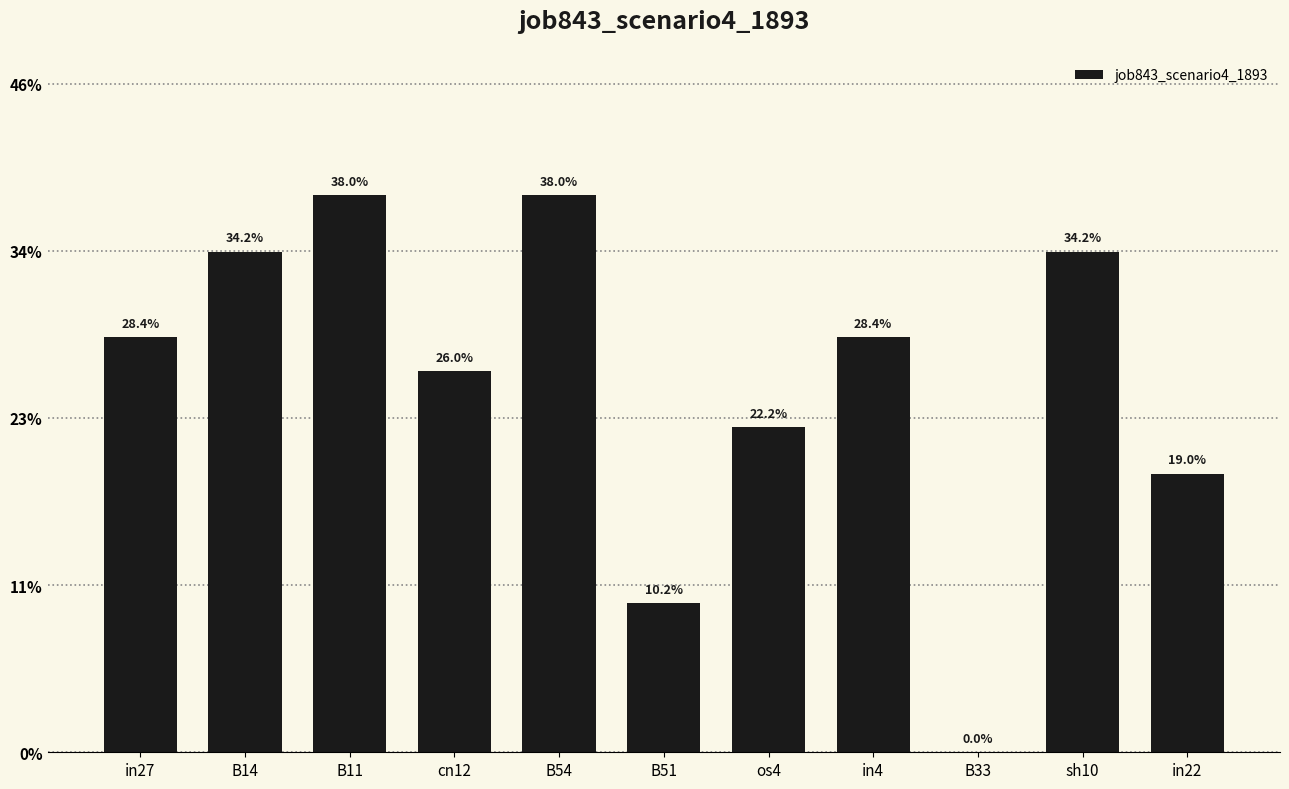

Read the value at B51.

0.1